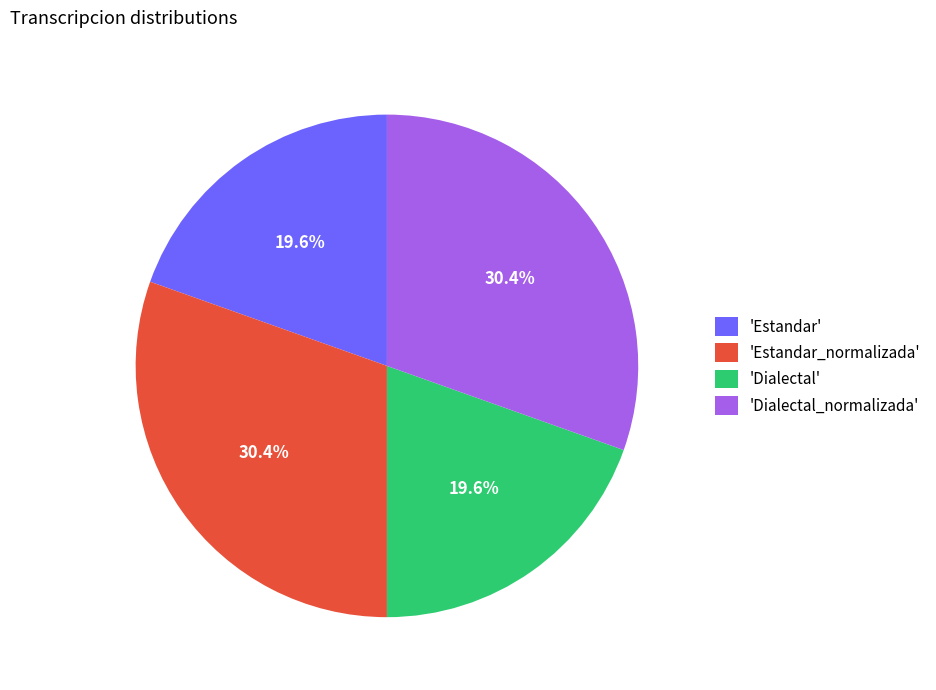

Does 'Dialectal_normalizada' account for over 50% of the chart?

No